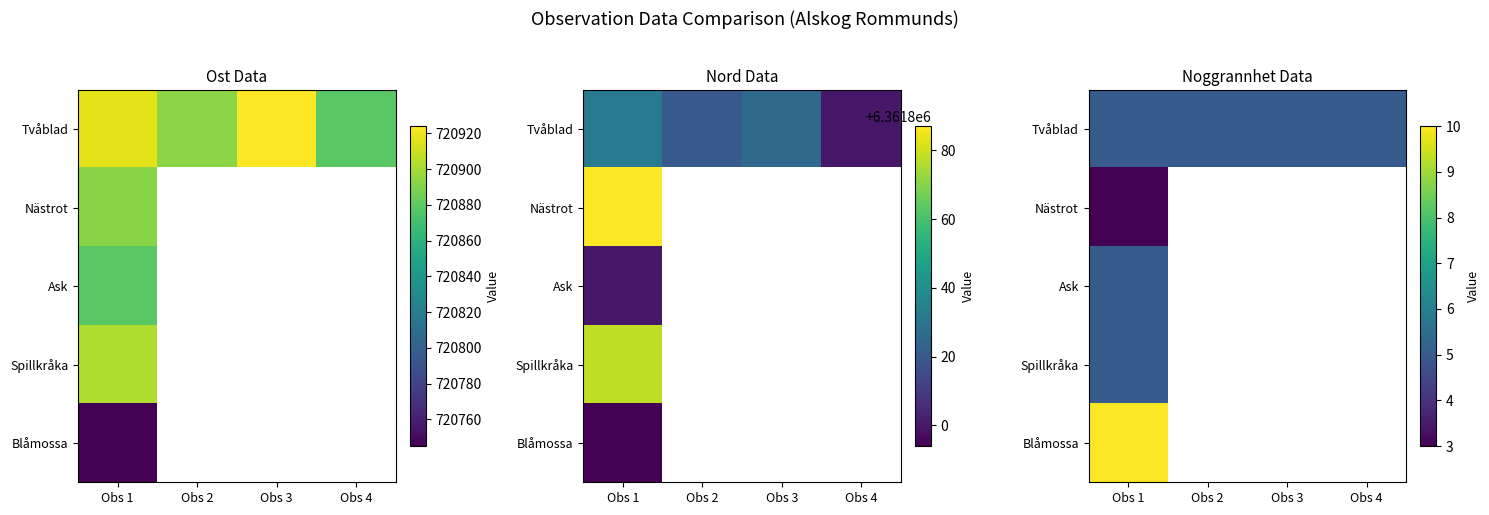

At which category does the chart reach its minimum across all series?

Obs 1